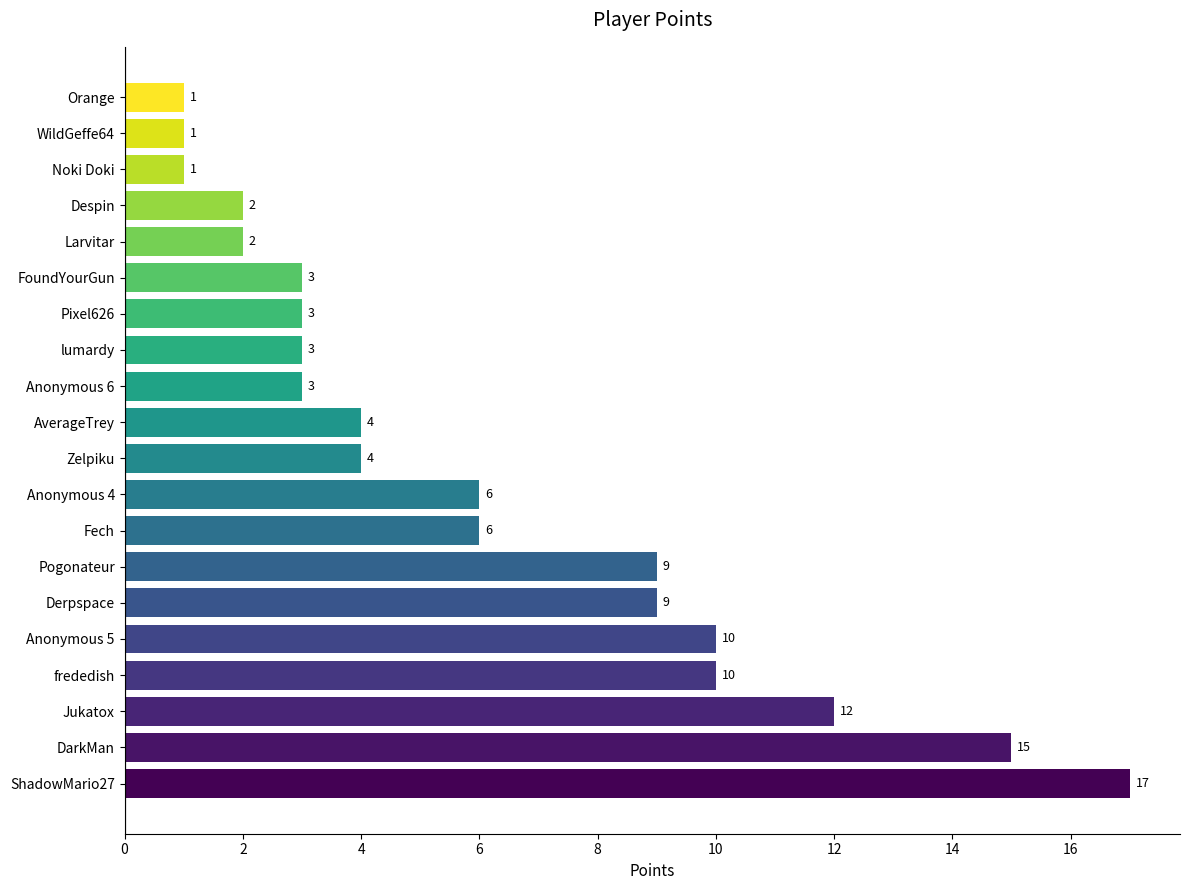

Approximately how many times larger is the value at ShadowMario27 compared to Fech?

2.8